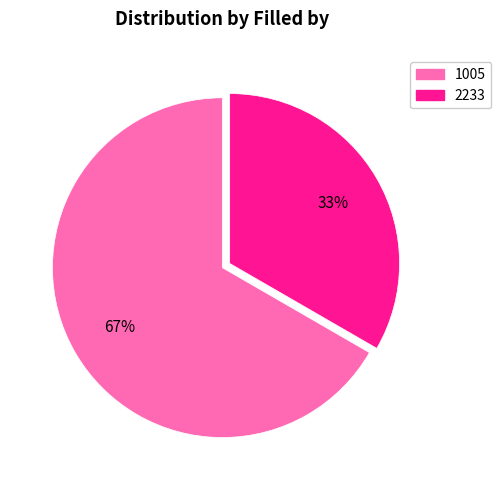

Is there a majority slice in this chart?

Yes